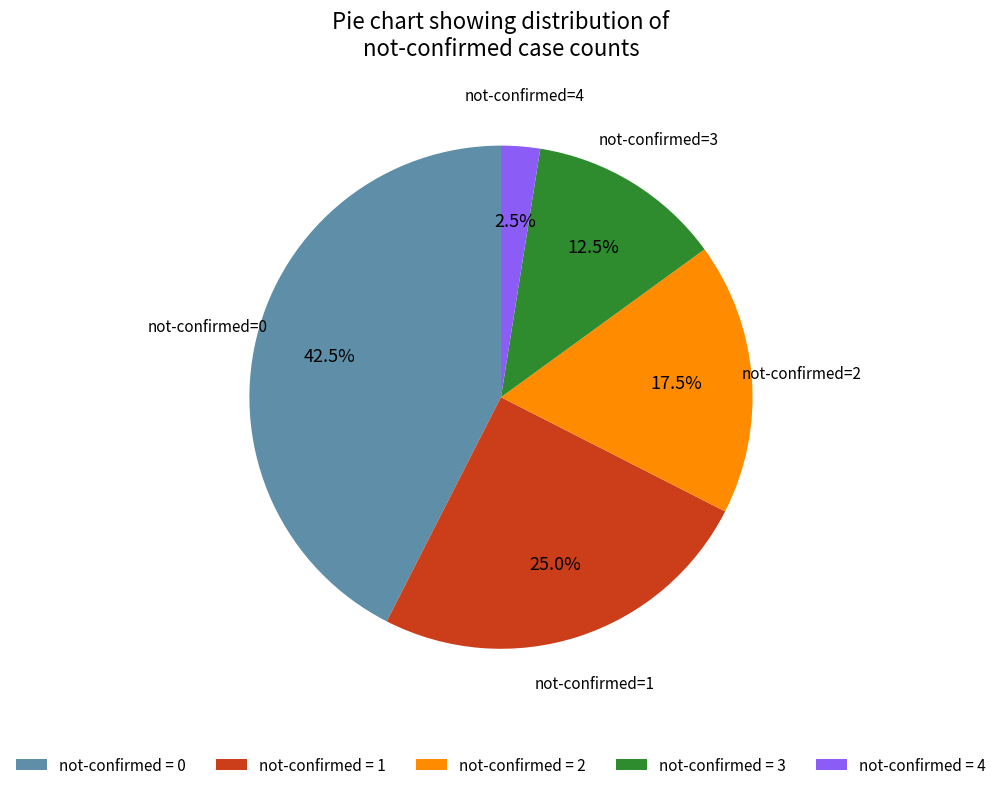

Which category has the smallest portion of the pie?

not-confirmed = 4